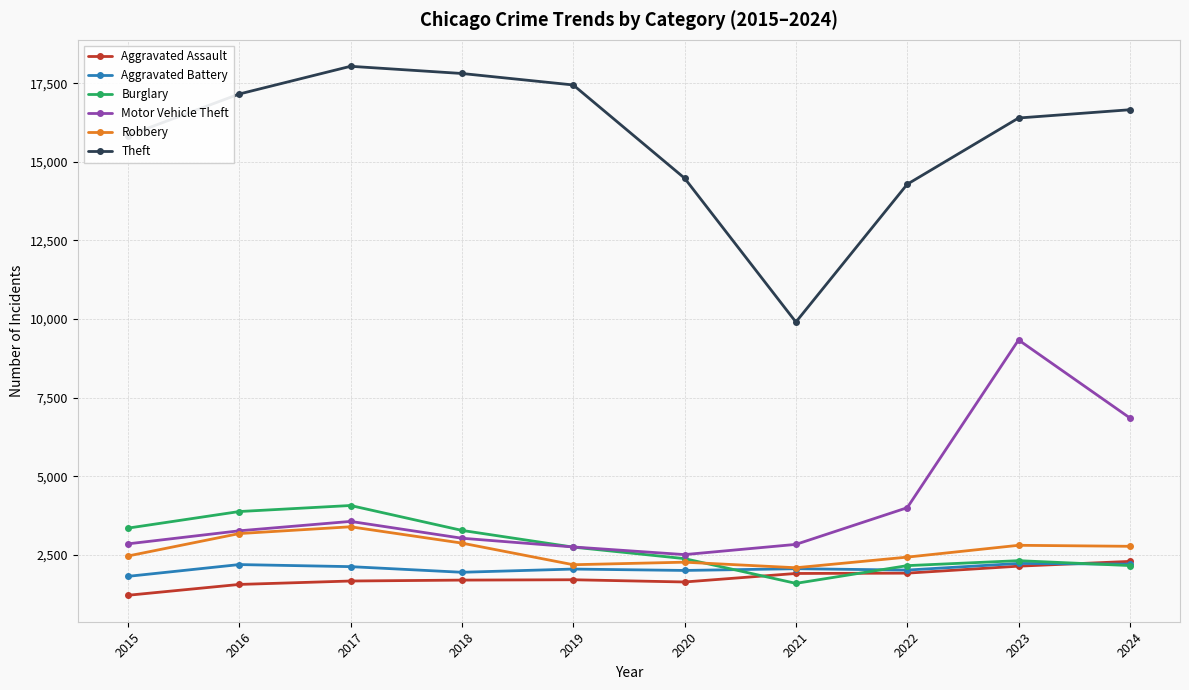

True or false: Motor Vehicle Theft and Aggravated Assault intersect in this chart.

False